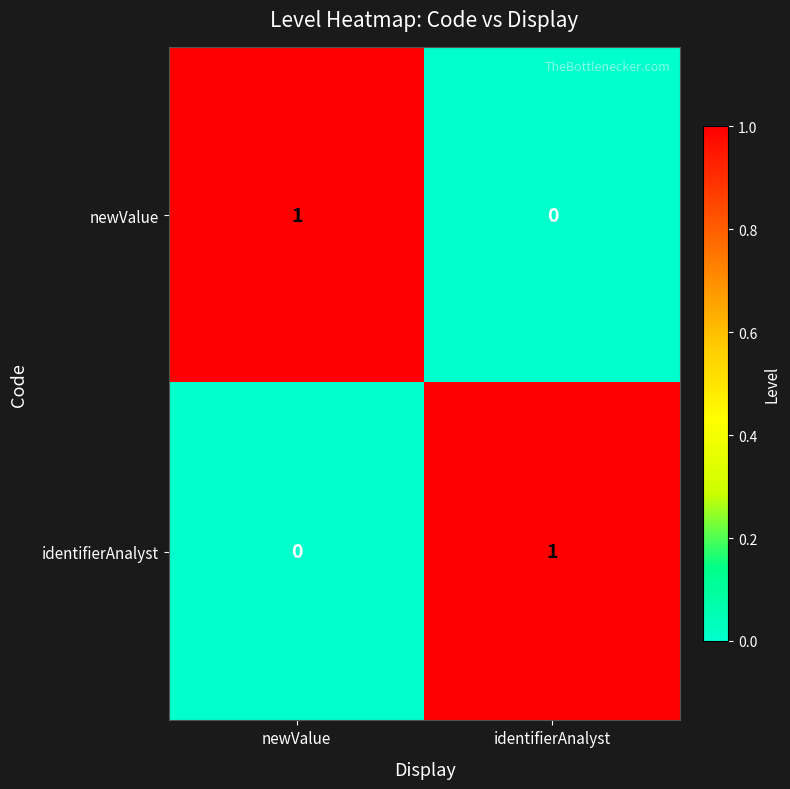

Reading right to left, what are all the values shown in this chart?

newValue: 0	1
identifierAnalyst: 1	0